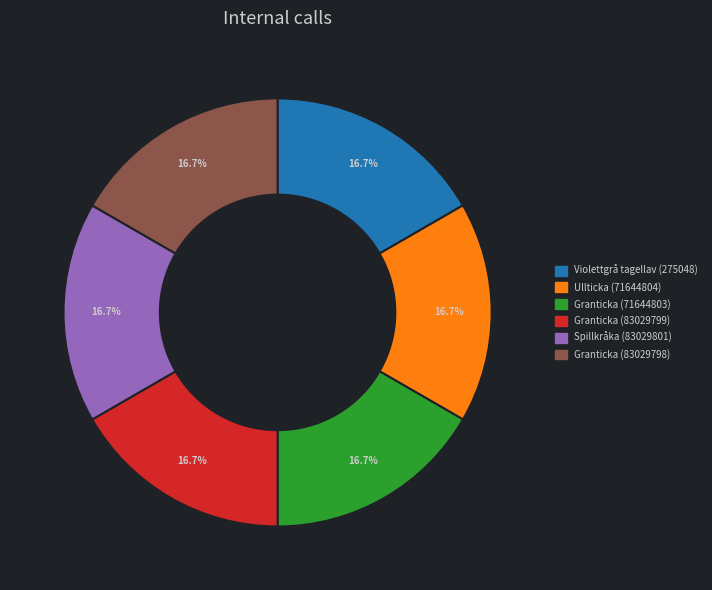

What is the total percentage of Violettgrå tagellav (275048) and Spillkråka (83029801)?

33.3%